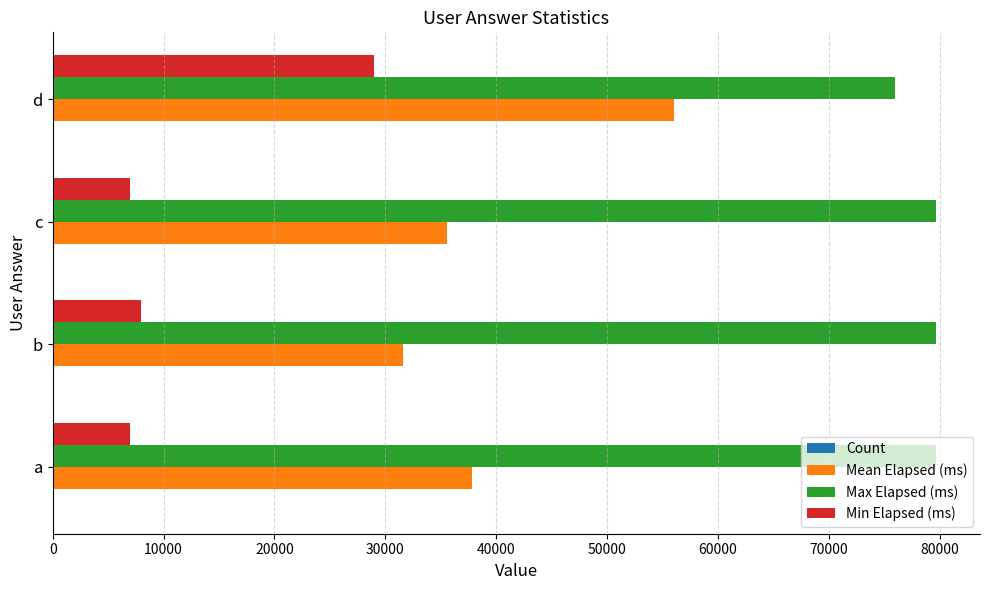

Which series has the largest total across all categories?

Max Elapsed (ms)